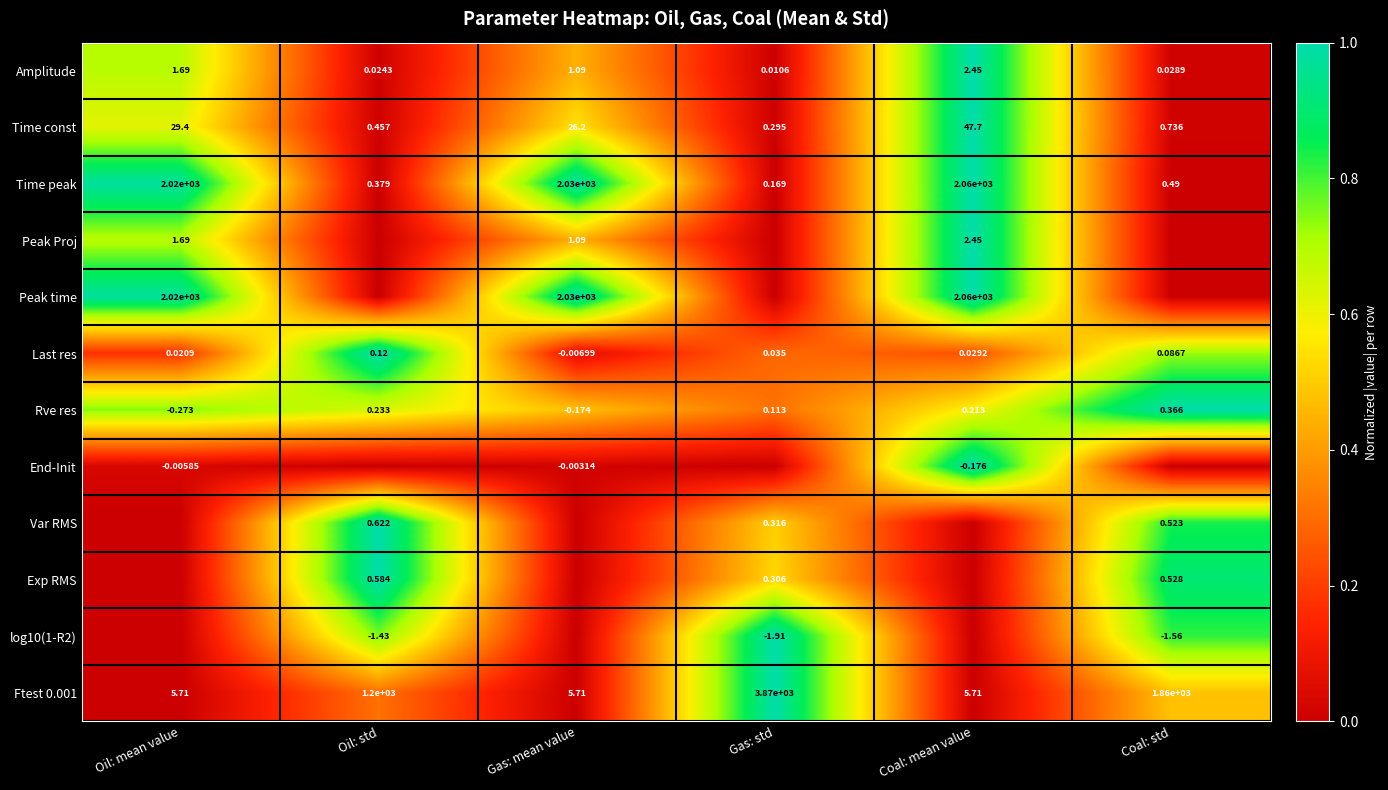

Is the value of Time const at Coal: std greater than the value of Rve res at Gas: mean value?

Yes